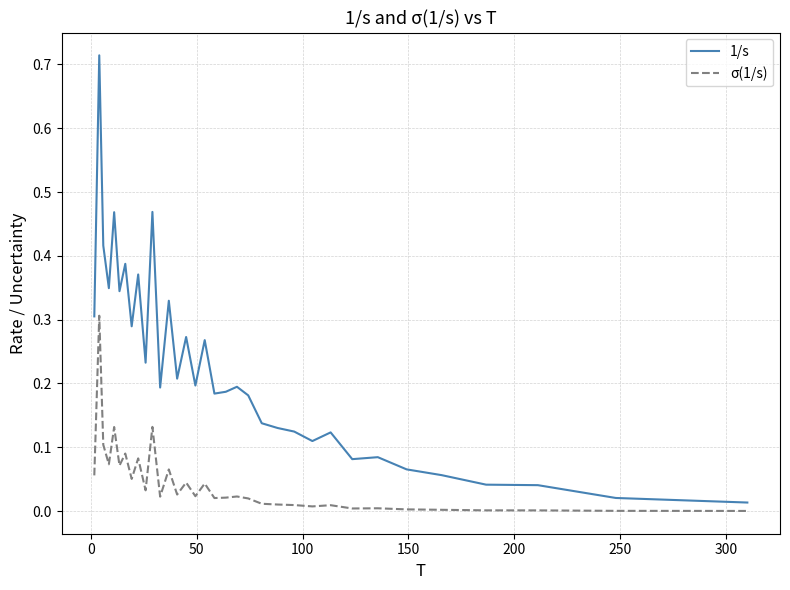

Rank the series by their maximum value, from lowest to highest.

σ(1/s), 1/s